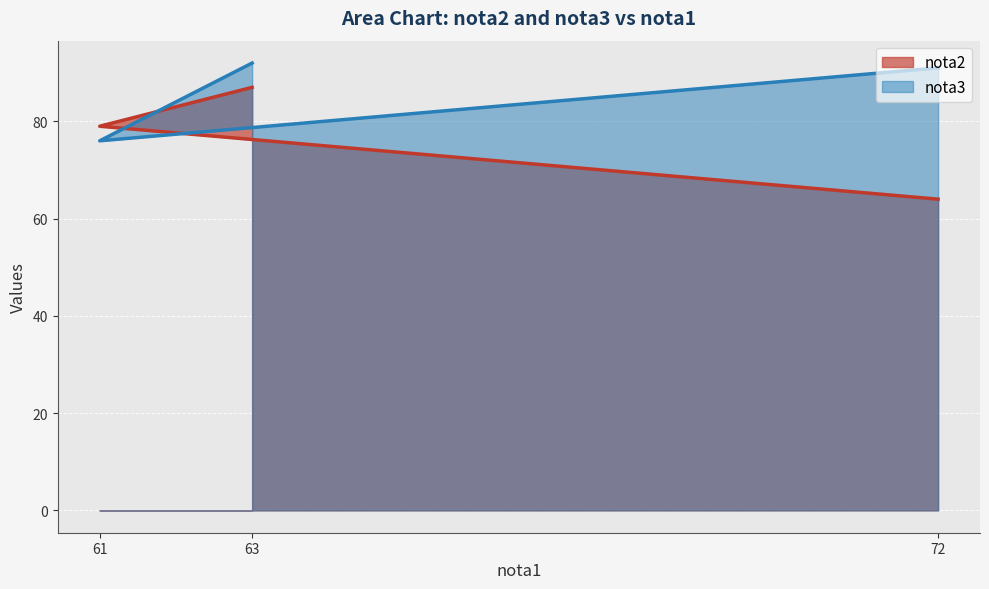

What position from the right is 72?

1